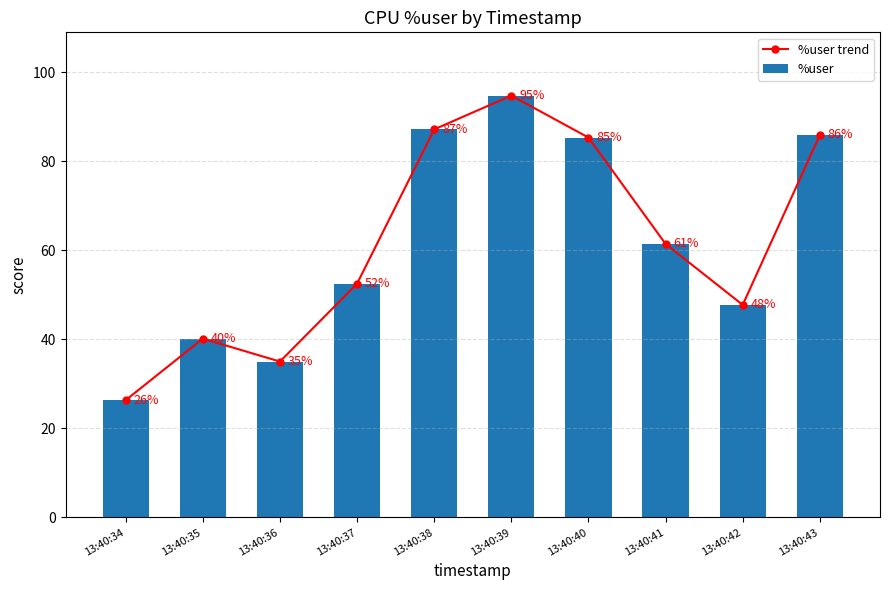

Which has a higher value, 13:40:38 or 13:40:40?

13:40:38